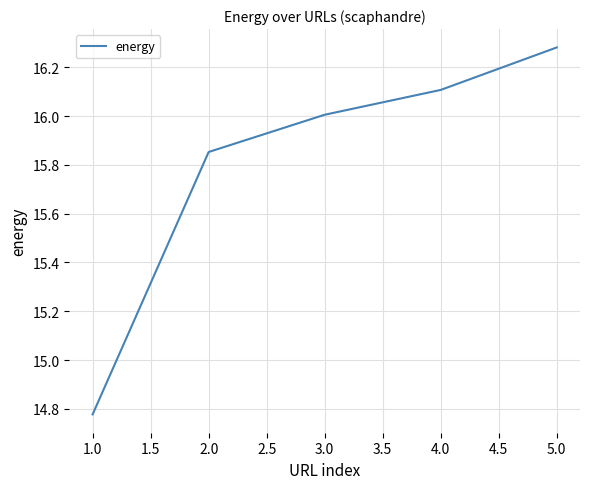

What is the change in value from 1.0 to 5.0?

+1.5